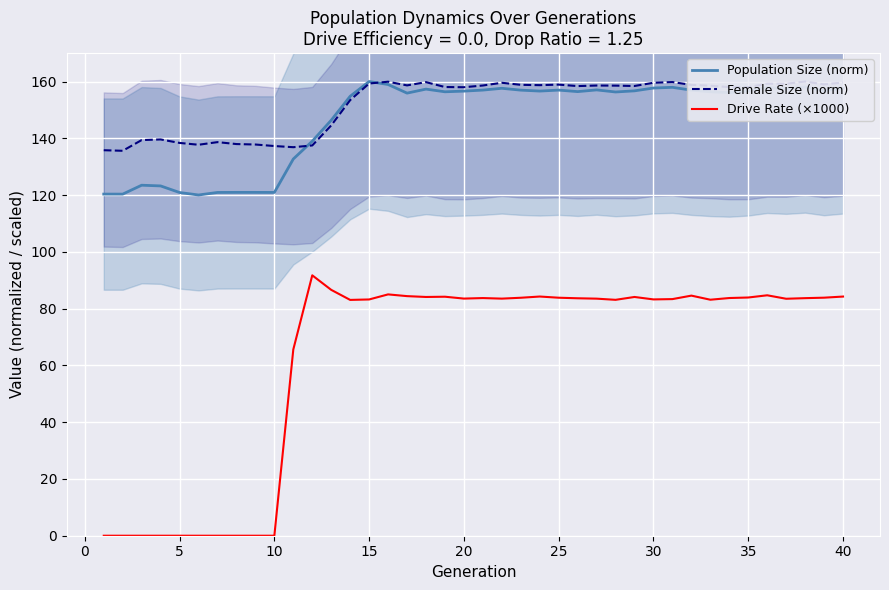

What is the lowest value of the Female Size (norm) series?

135.6